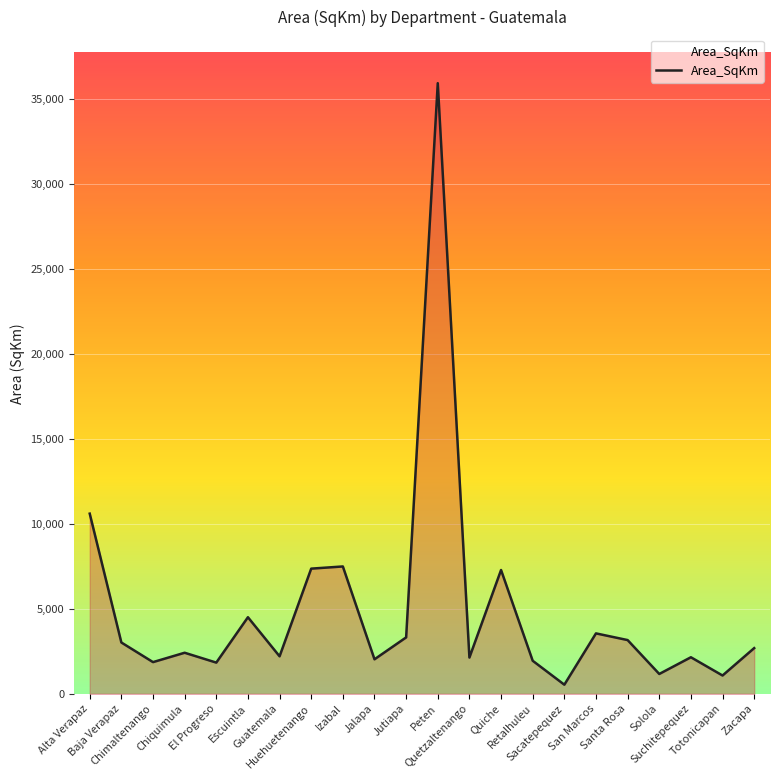

What is the maximum value shown in the chart?

35916.3